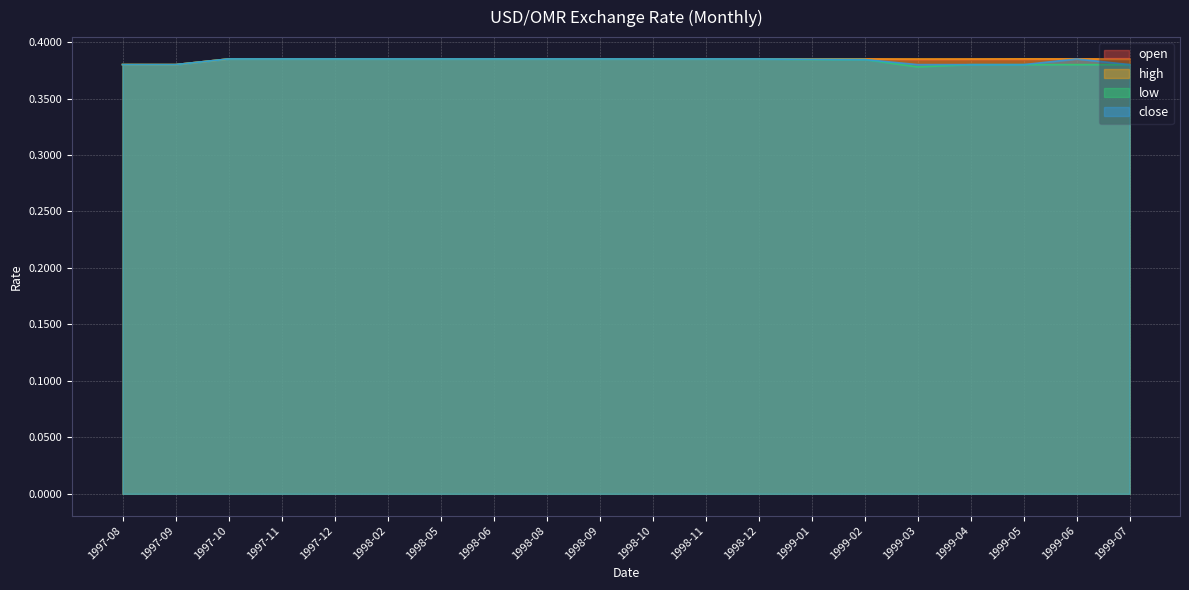

What is the sum of the open values at 1998-08 and 1999-07?

0.8